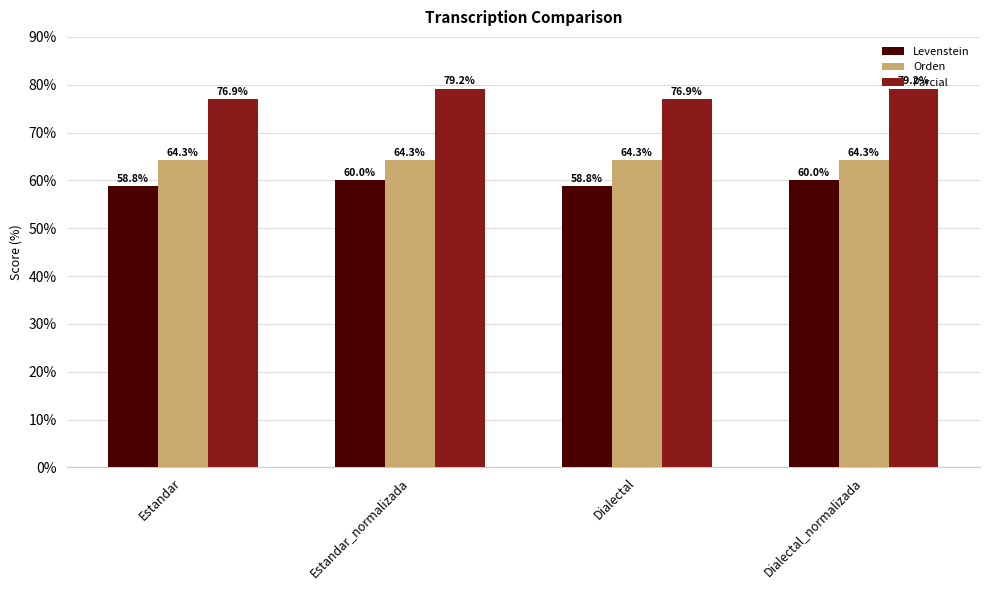

The Parcial series shows 31.5 at Dialectal. True or false?

False